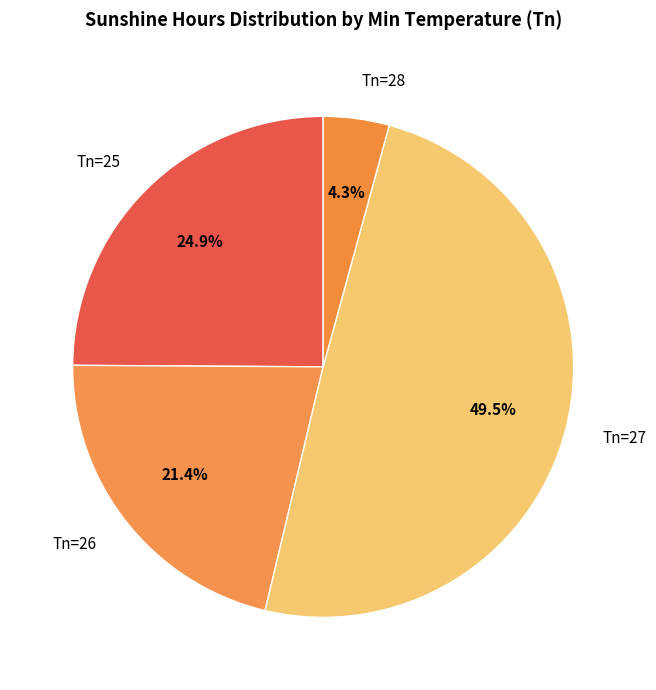

Rank the categories by value from highest to lowest.

Tn=27, Tn=25, Tn=26, Tn=28